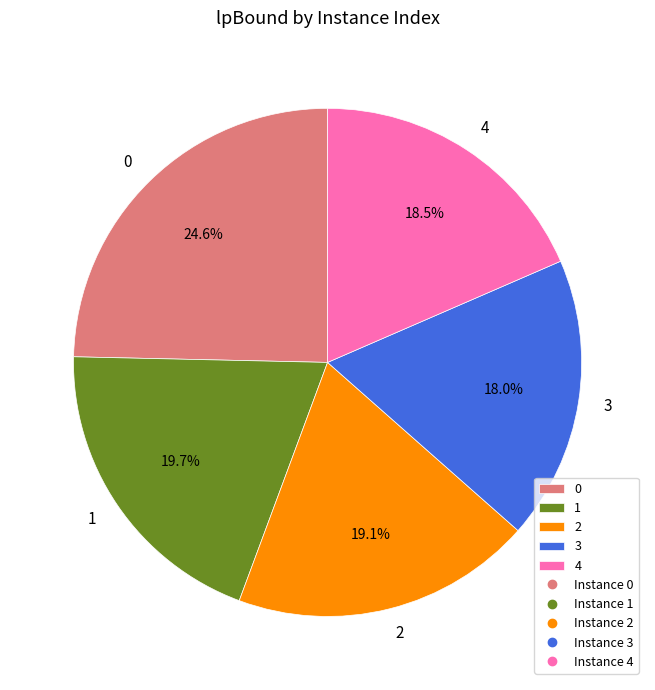

What is the ratio of the value at 3 to the value at 1?

0.9